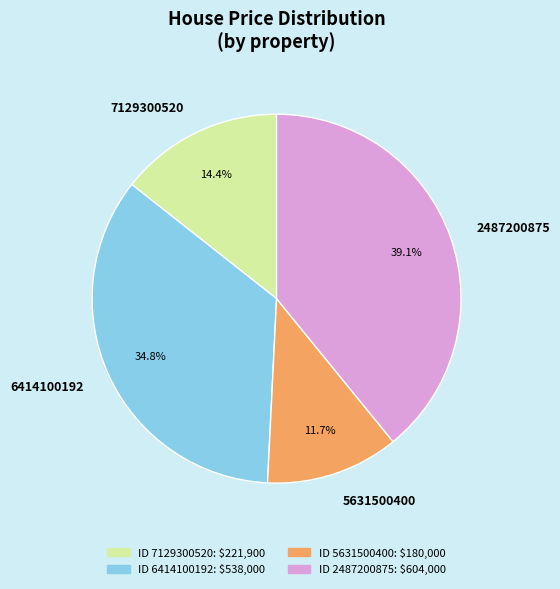

How many segments does this pie chart have?

4